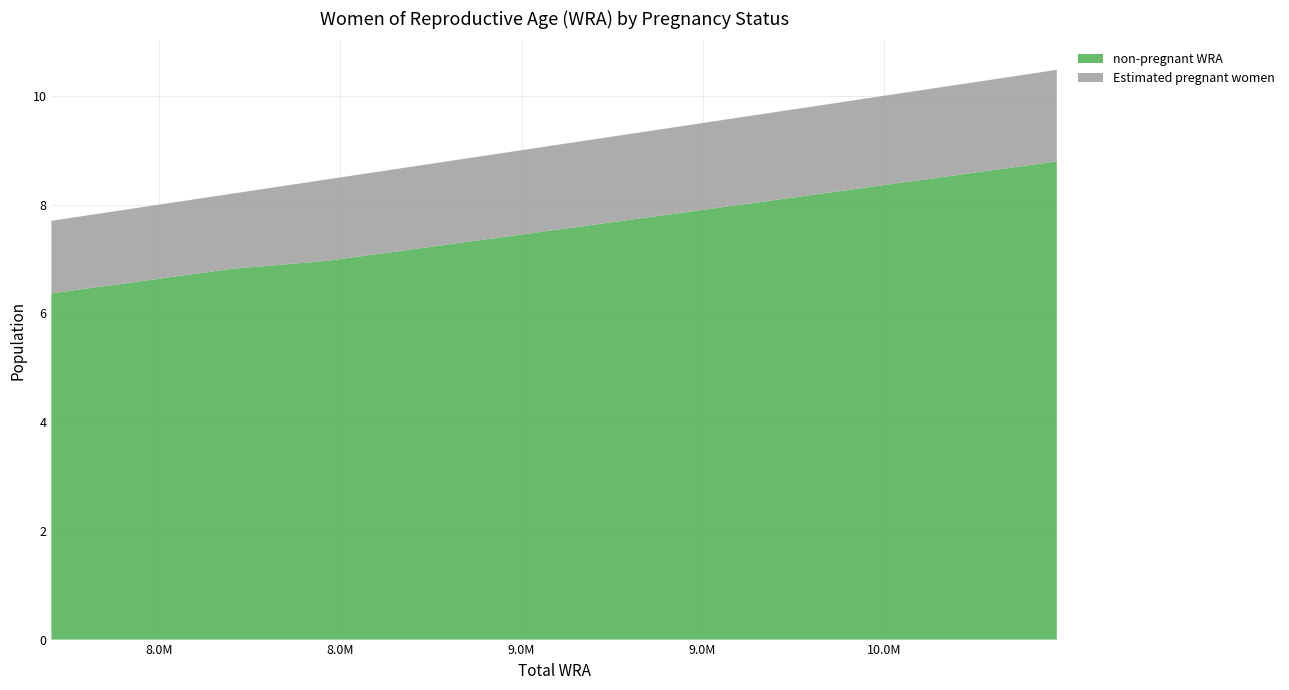

What is the value of the non-pregnant WRA point at the 2nd from the left?

6591741.2